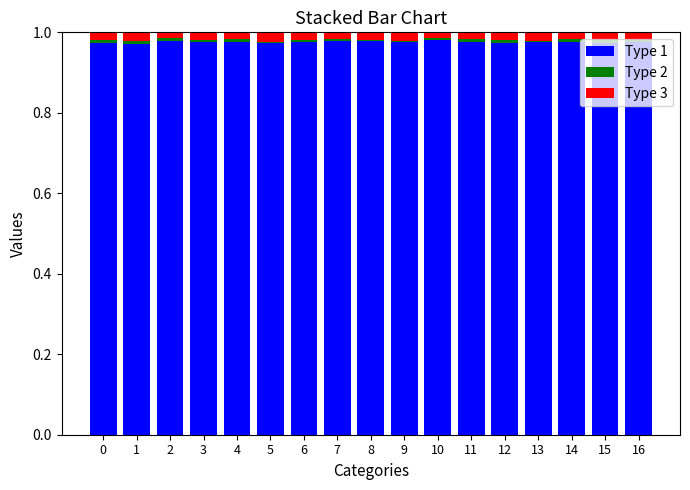

Count the number of data series in this chart.

3